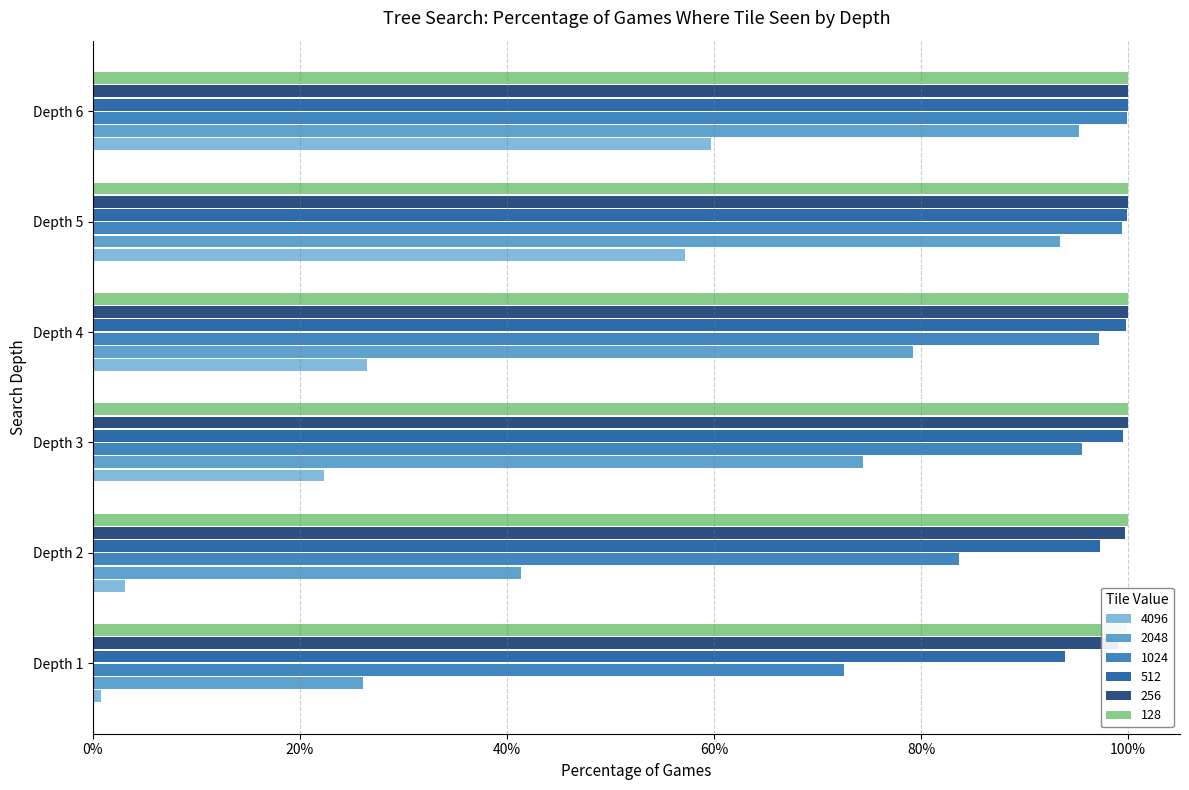

Reading left to right, list all the values displayed in this chart.

4096: 0.0	0.0	0.2	0.3	0.6	0.6
2048: 0.3	0.4	0.7	0.8	0.9	1.0
1024: 0.7	0.8	1.0	1.0	1.0	1.0
512: 0.9	1.0	1.0	1.0	1.0	1.0
256: 1.0	1.0	1.0	1.0	1.0	1.0
128: 1.0	1.0	1.0	1.0	1.0	1.0